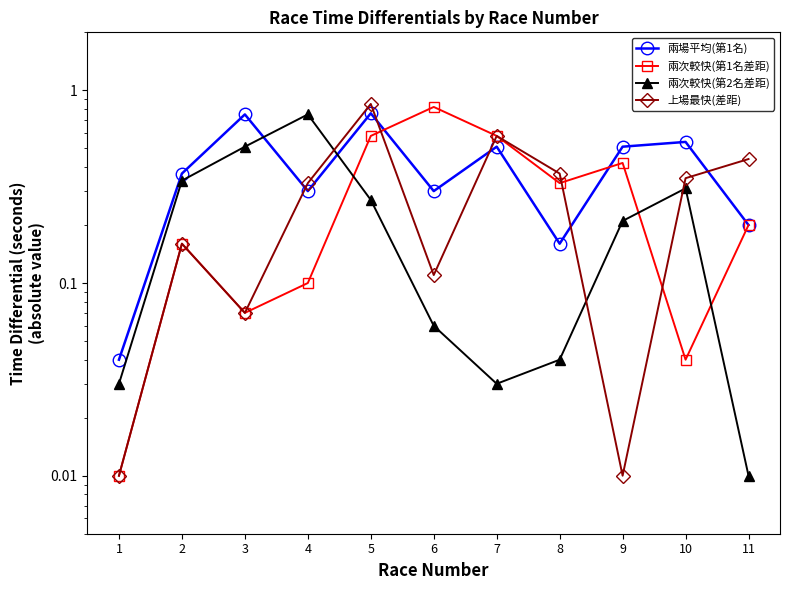

What is the value of the 兩場平均(第1名) point at the 11th from the left?

0.2